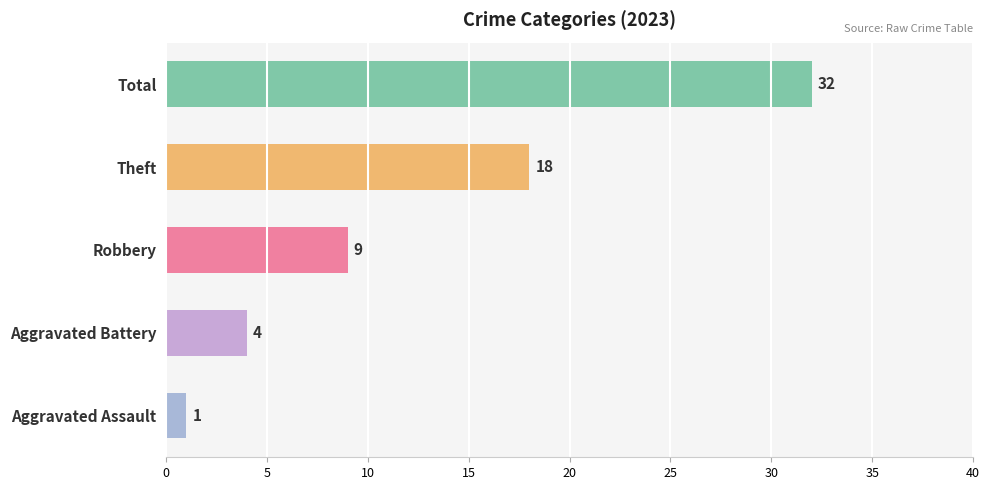

The chart shows a value of 32 at Total. True or false?

True